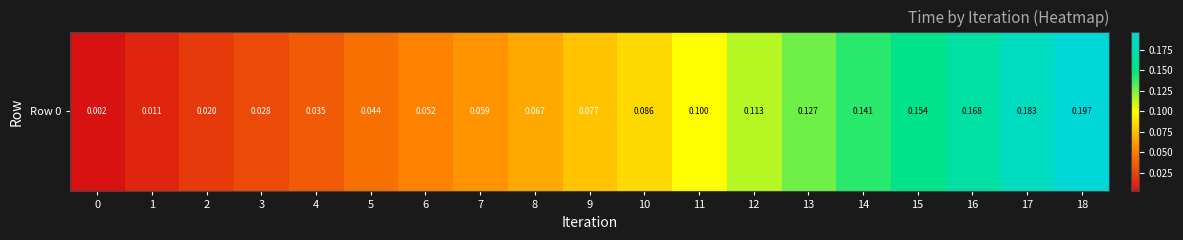

What is the average value?

0.1